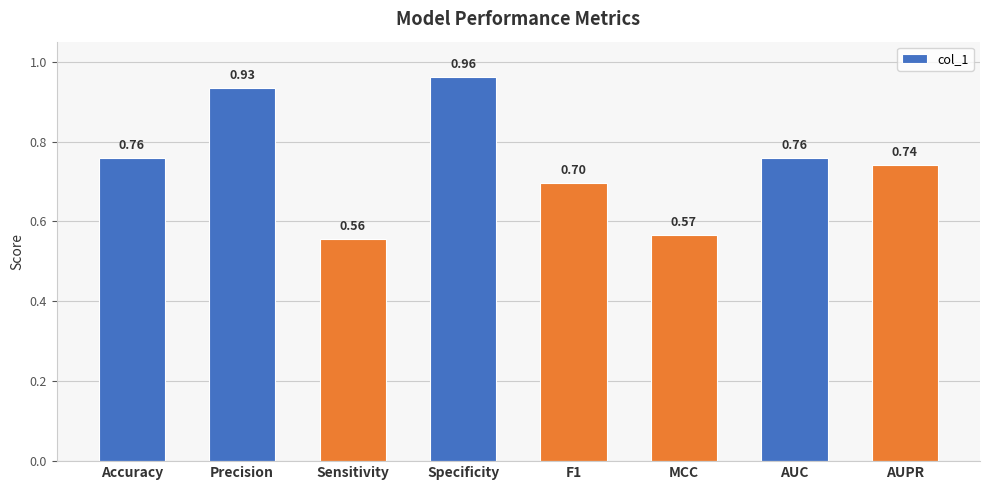

What is the difference between the values at MCC and F1?

0.1